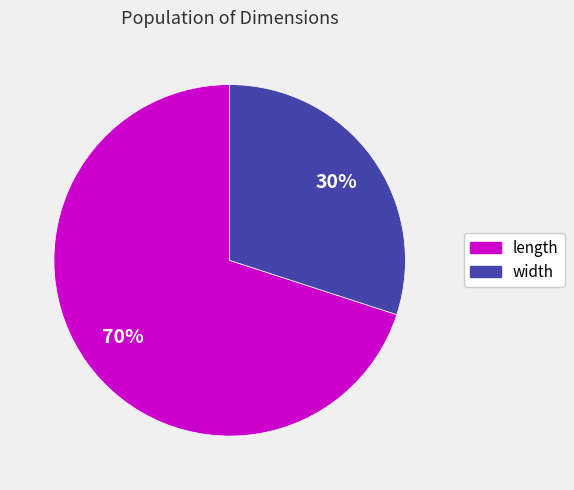

Combined, do length and width account for over 50%?

Yes